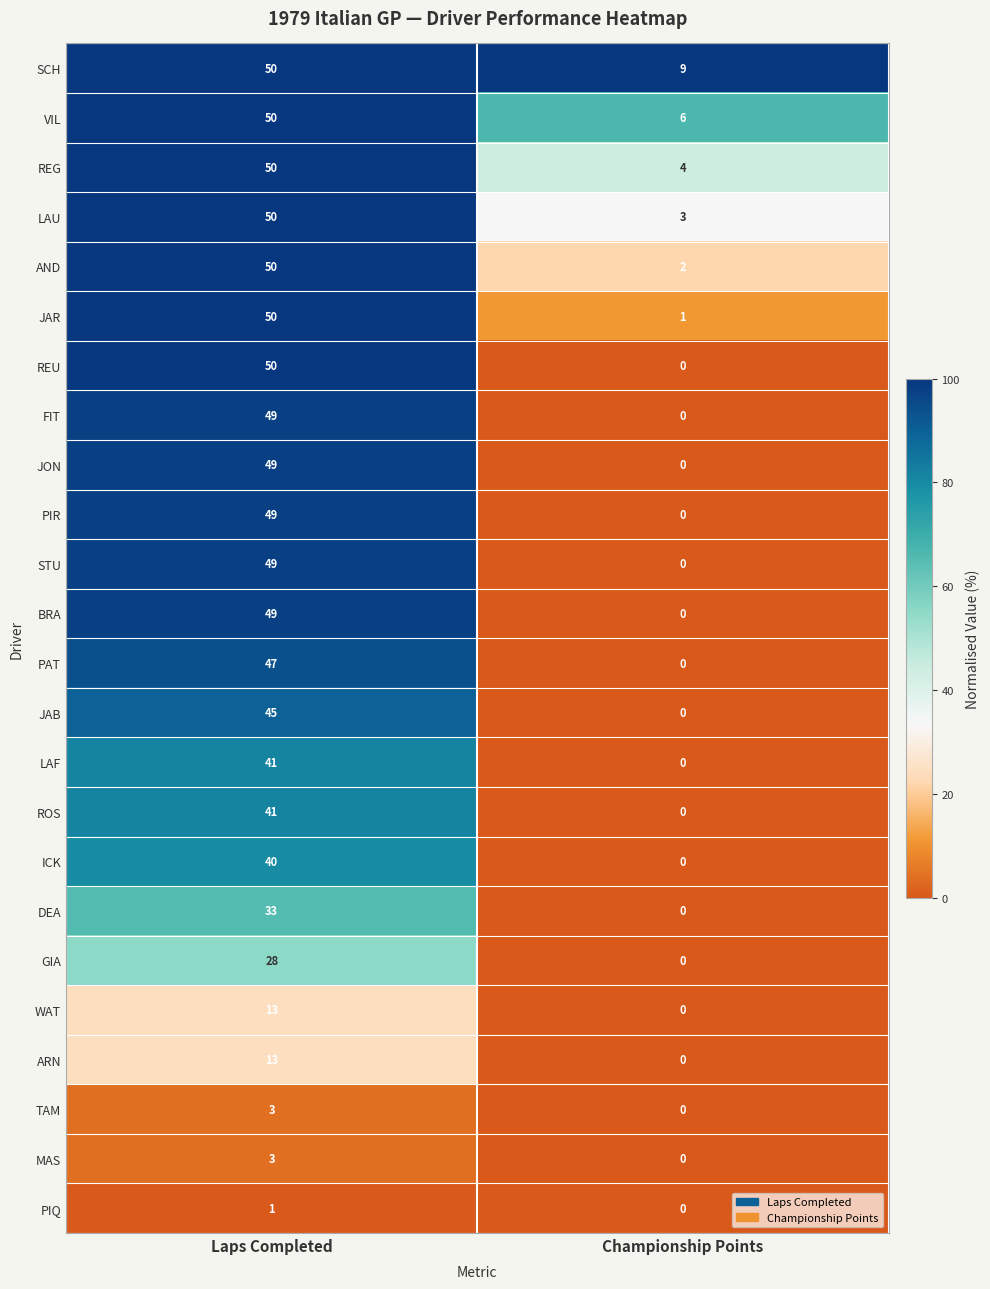

What is the greatest value displayed?

50